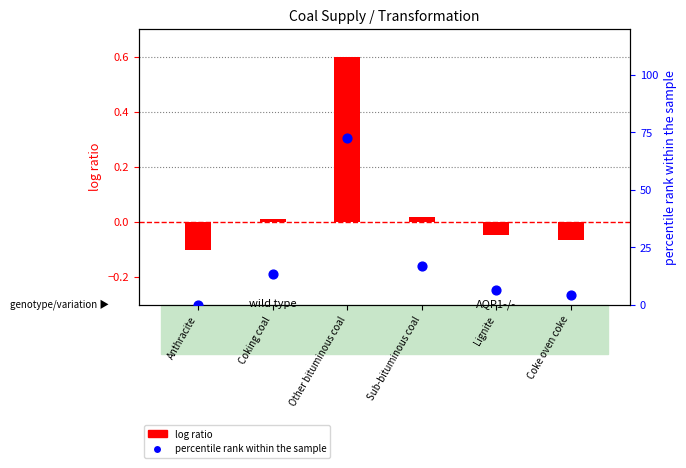

Which series has the largest total across all categories?

percentile rank within the sample